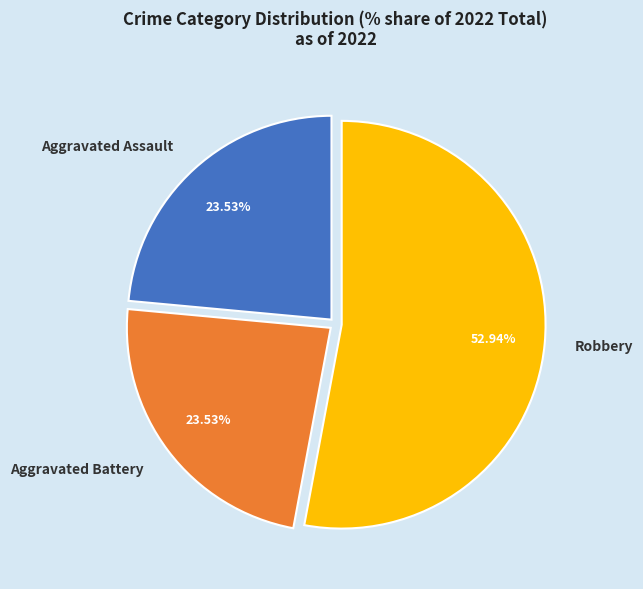

To the nearest percent, what is the difference between the largest and smallest slice percentages?

29%